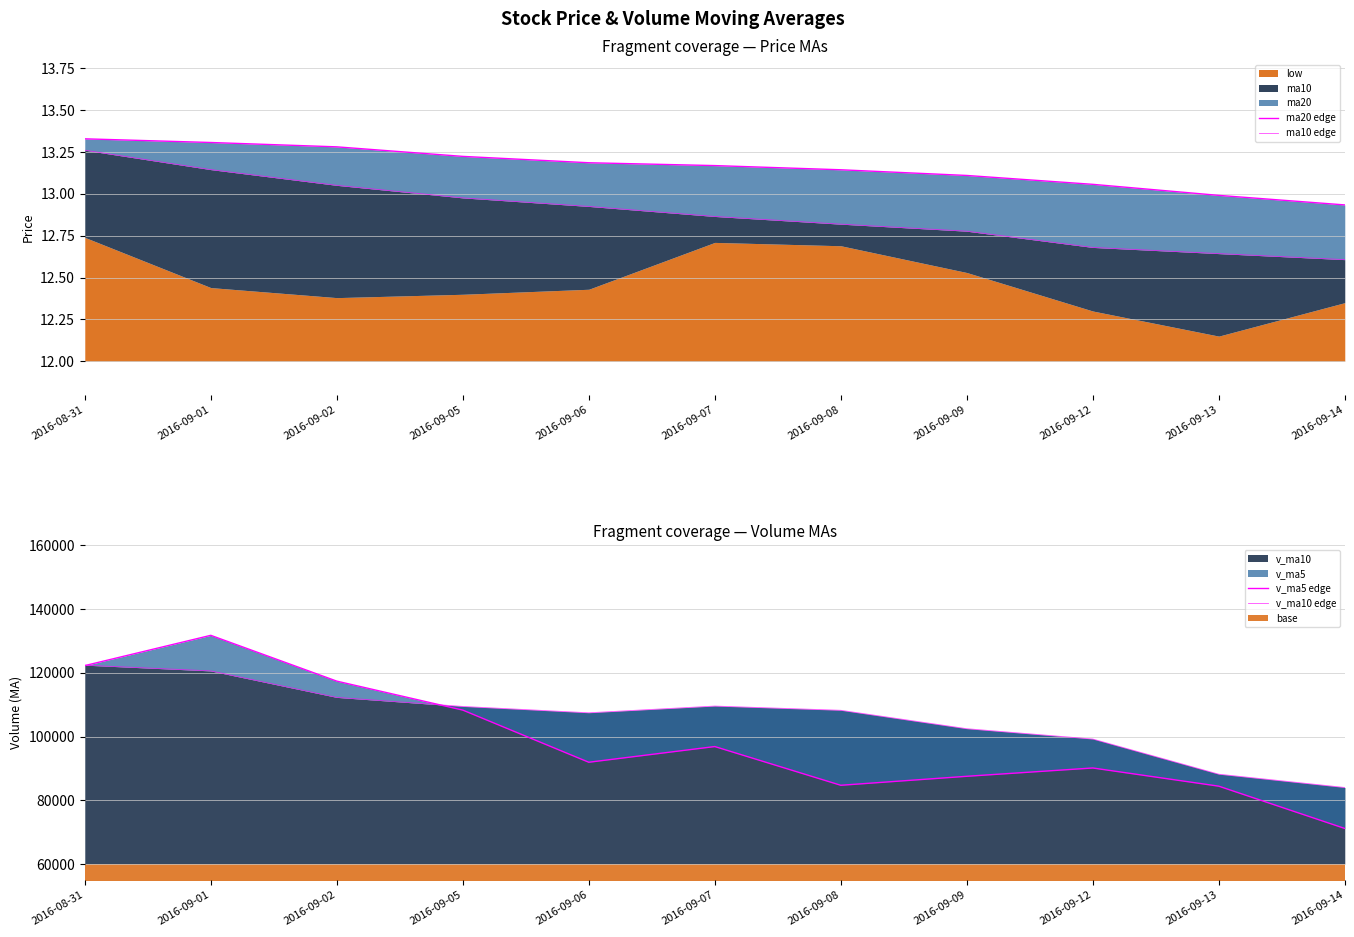

Reading left to right, what are all the values shown in this chart?

ma20 edge: 2016-08-31=13.3	2016-09-01=13.3	2016-09-02=13.3	2016-09-05=13.2	2016-09-06=13.2	2016-09-07=13.2	2016-09-08=13.1	2016-09-09=13.1	2016-09-12=13.1	2016-09-13=13.0	2016-09-14=12.9
ma10 edge: 2016-08-31=13.3	2016-09-01=13.1	2016-09-02=13.1	2016-09-05=13.0	2016-09-06=12.9	2016-09-07=12.9	2016-09-08=12.8	2016-09-09=12.8	2016-09-12=12.7	2016-09-13=12.6	2016-09-14=12.6
v_ma5 edge: 2016-08-31=122257.1	2016-09-01=131756.1	2016-09-02=117385.9	2016-09-05=108296.5	2016-09-06=91938.9	2016-09-07=96862.7	2016-09-08=84715.8	2016-09-09=87533.4	2016-09-12=90140.0	2016-09-13=84433.0	2016-09-14=71168.2
v_ma10 edge: 2016-08-31=122398.3	2016-09-01=120593.3	2016-09-02=112289.2	2016-09-05=109442.0	2016-09-06=107452.4	2016-09-07=109559.9	2016-09-08=108235.9	2016-09-09=102459.7	2016-09-12=99218.2	2016-09-13=88186.0	2016-09-14=84015.5